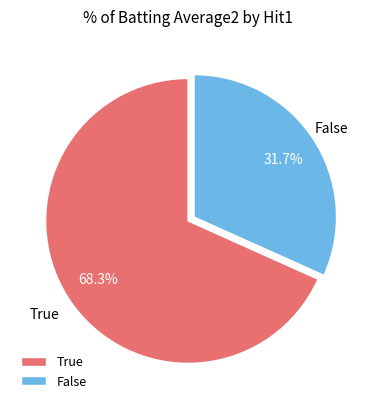

Rank the categories by value from highest to lowest.

True, False